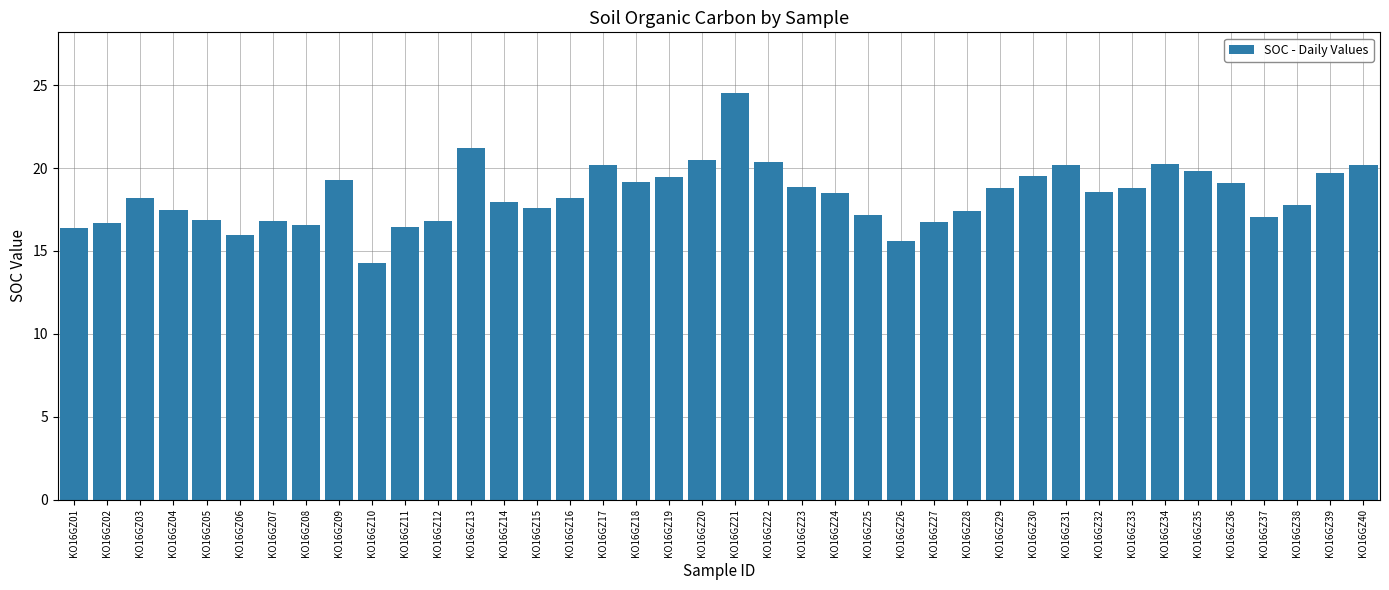

Does the chart contain any negative values?

No